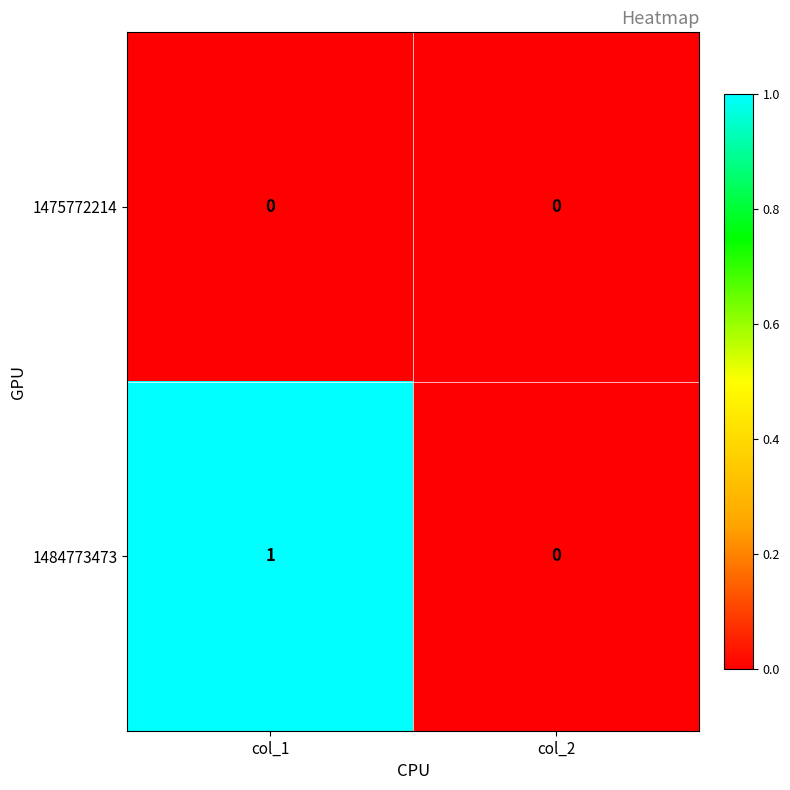

What is the spread (max minus min) of values at col_1?

1